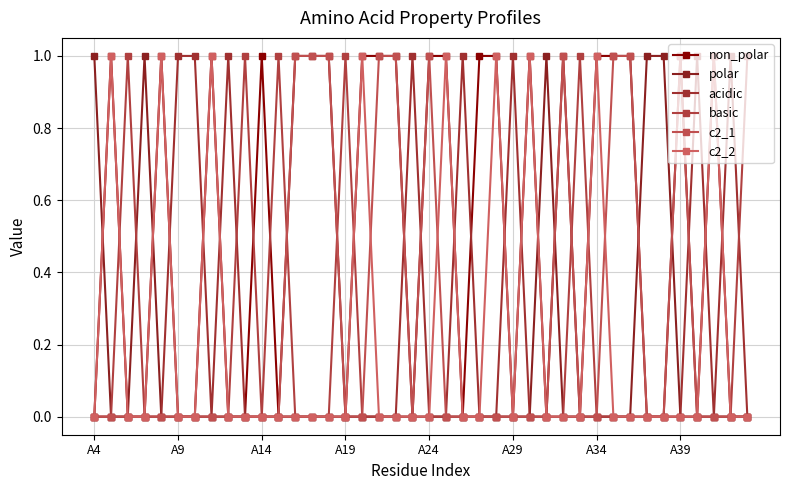

How many lines are shown in the chart?

6